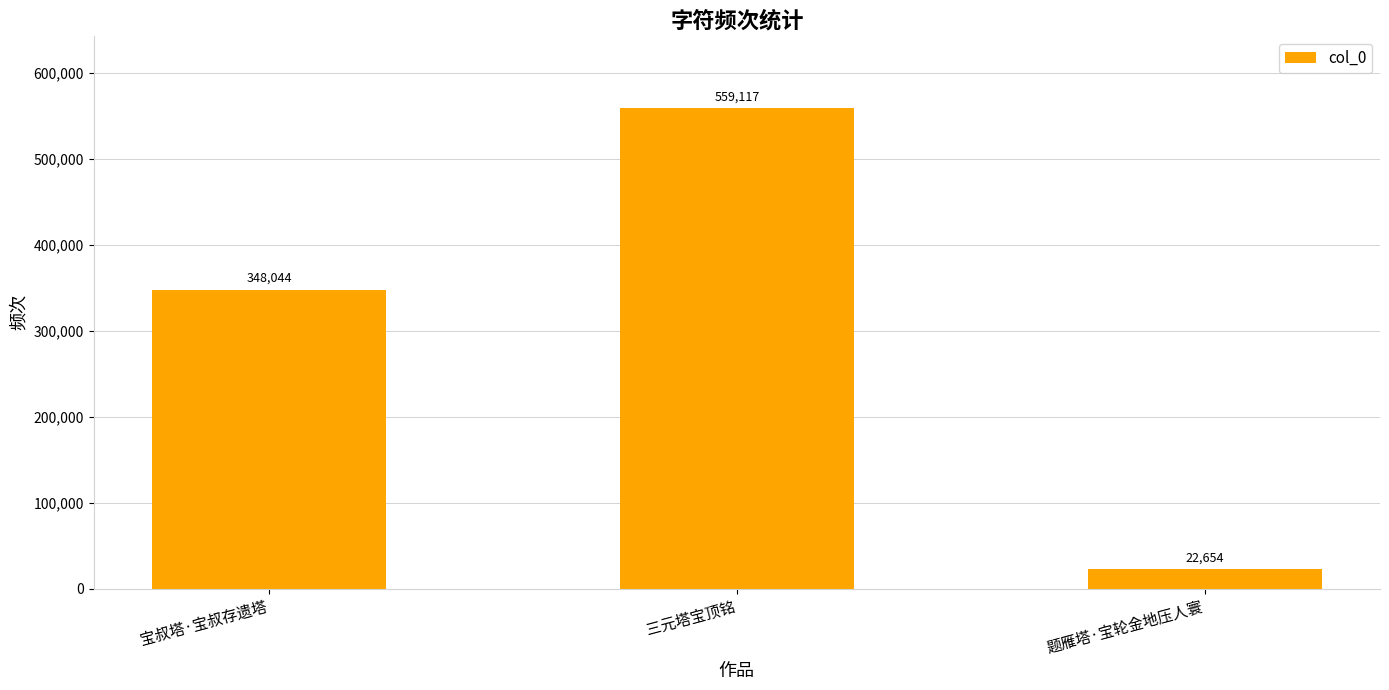

What is the change in value from 宝叔塔·宝叔存遗塔 to 题雁塔·宝轮金地压人寰?

-325390